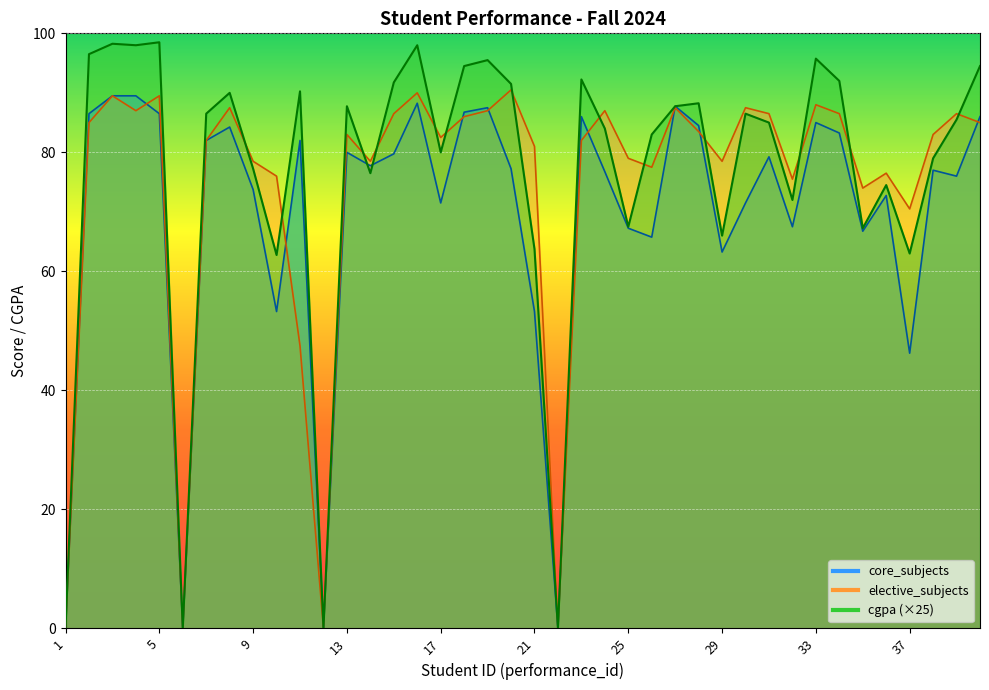

The core_subjects series shows 77.8 at 14. True or false?

True